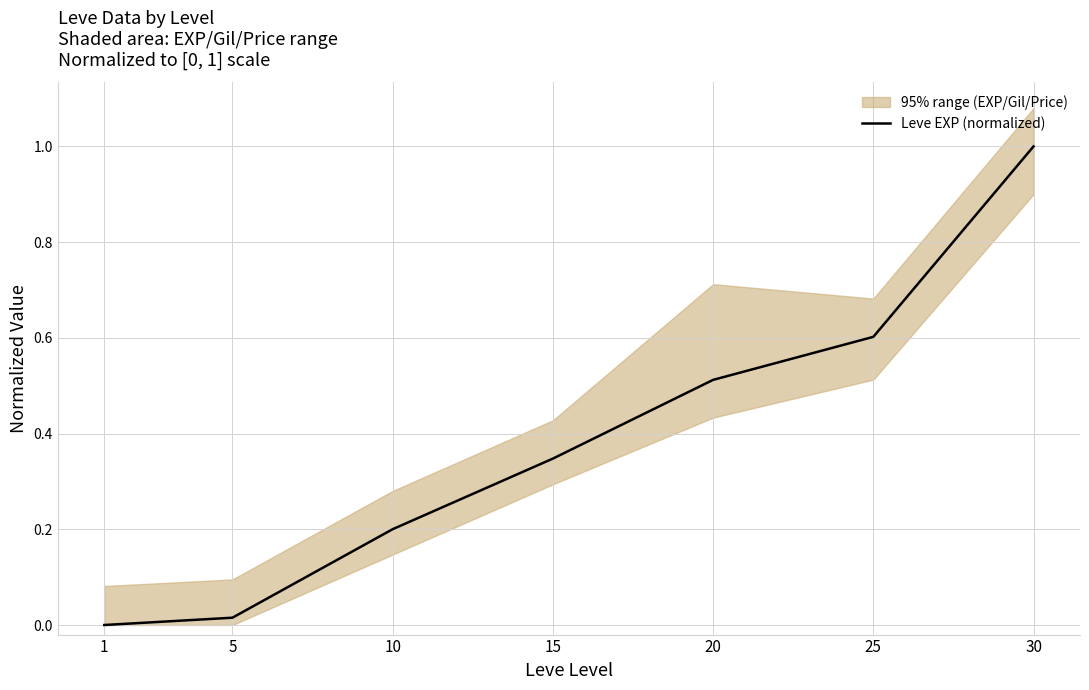

Rank the categories by value from highest to lowest.

30, 25, 20, 15, 10, 5, 1